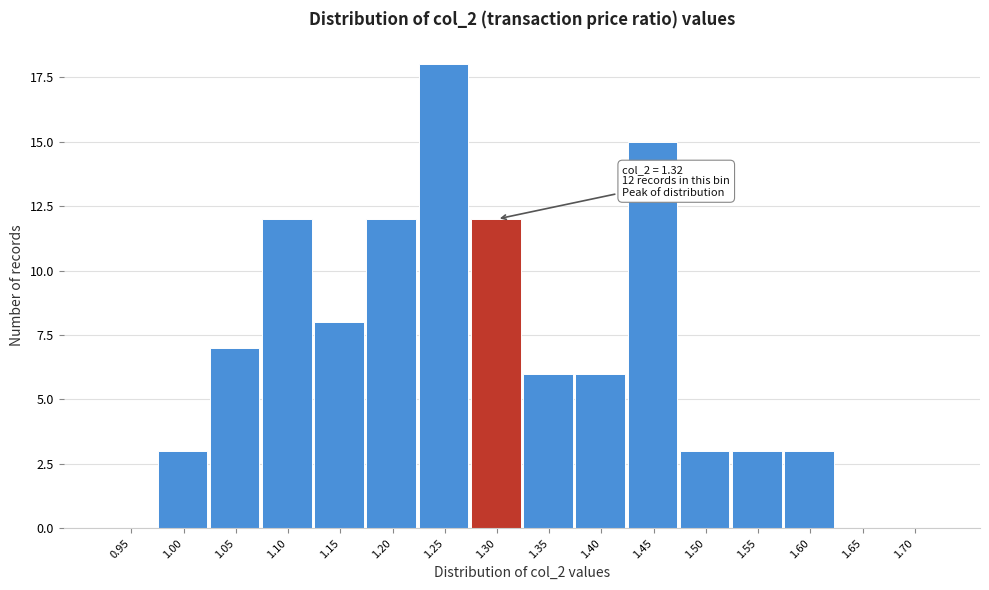

Reading right to left, what are all the values shown in this chart?

1.70=0	1.65=0	1.60=3	1.55=3	1.50=3	1.45=15	1.40=6	1.35=6	1.30=12	1.25=18	1.20=12	1.15=8	1.10=12	1.05=7	1.00=3	0.95=0